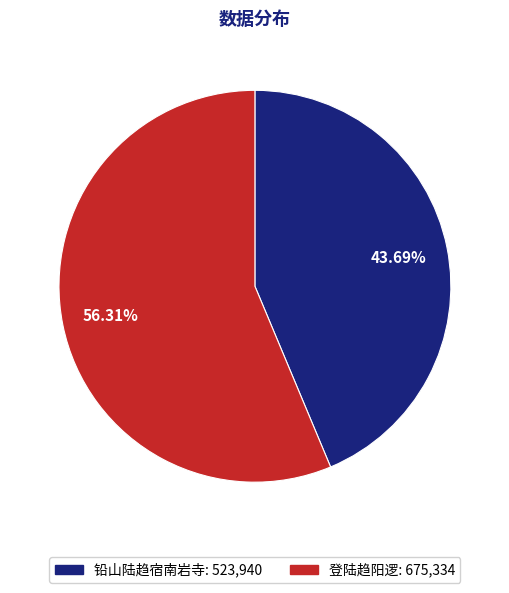

To the nearest percent, what portion does 登陆趋阳逻 represent?

56%